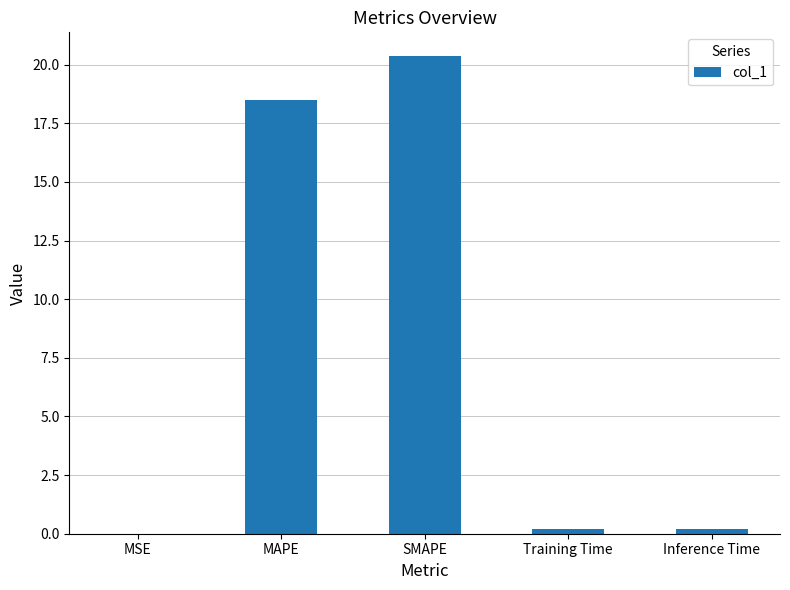

At which category does the chart reach its peak across all series?

SMAPE